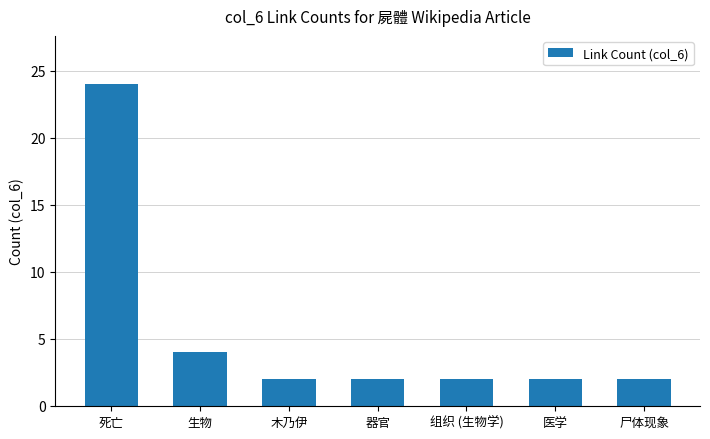

Reading left to right, transcribe all the data shown in this chart.

死亡=24	生物=4	木乃伊=2	器官=2	组织 (生物学)=2	医学=2	尸体现象=2